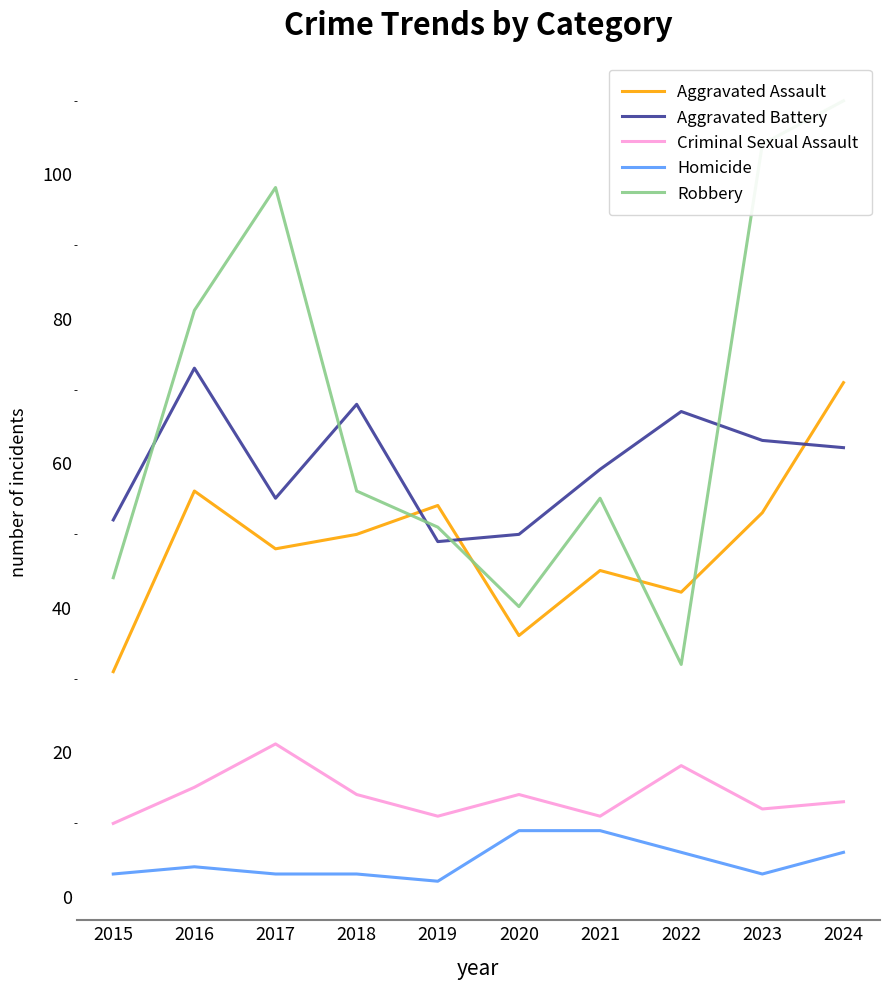

At which category is the sum across all series the highest?

2024